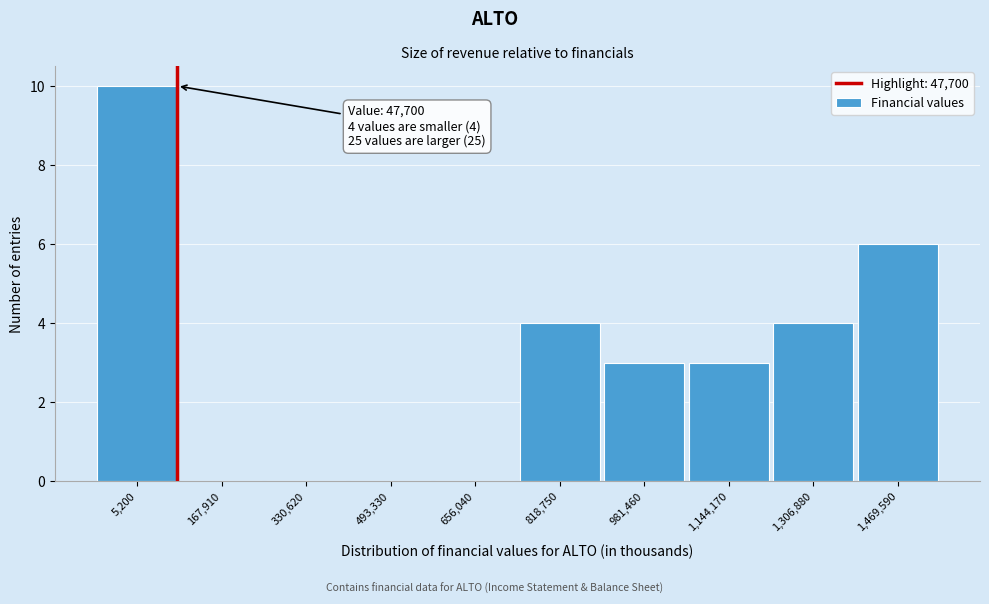

Reading right to left, transcribe all the data shown in this chart.

1,469,590=6	1,306,880=4	1,144,170=3	981,460=3	818,750=4	656,040=0	493,330=0	330,620=0	167,910=0	5,200=10